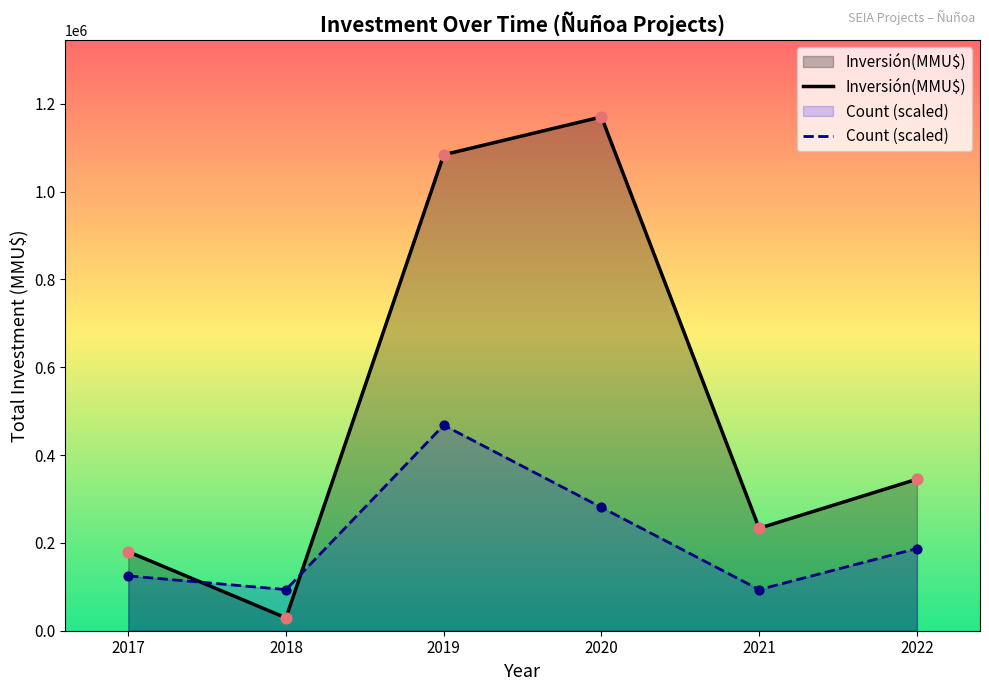

At how many categories does at least one series exceed 413299?

2